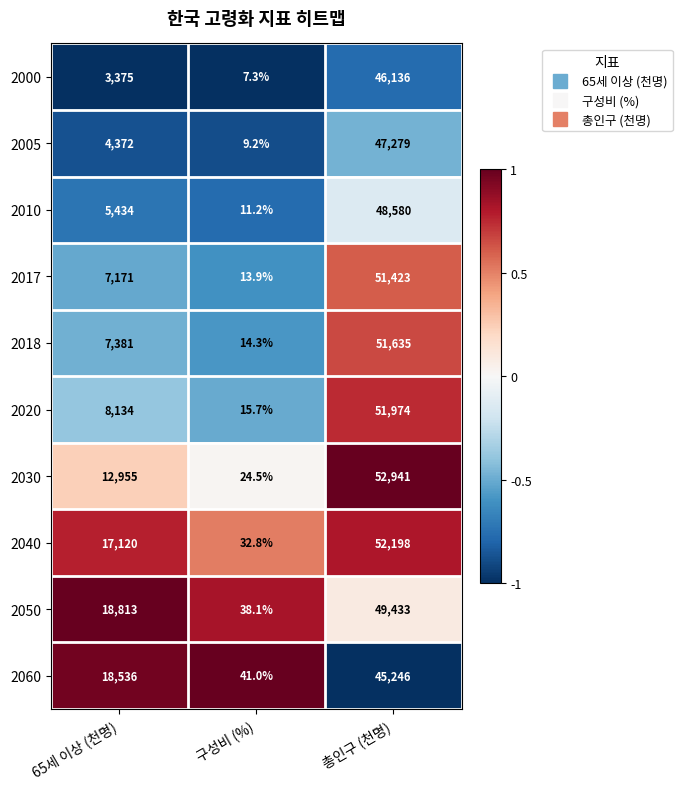

Between 65세 이상 (천명) and 구성비 (%), which series saw the biggest shift?

2050